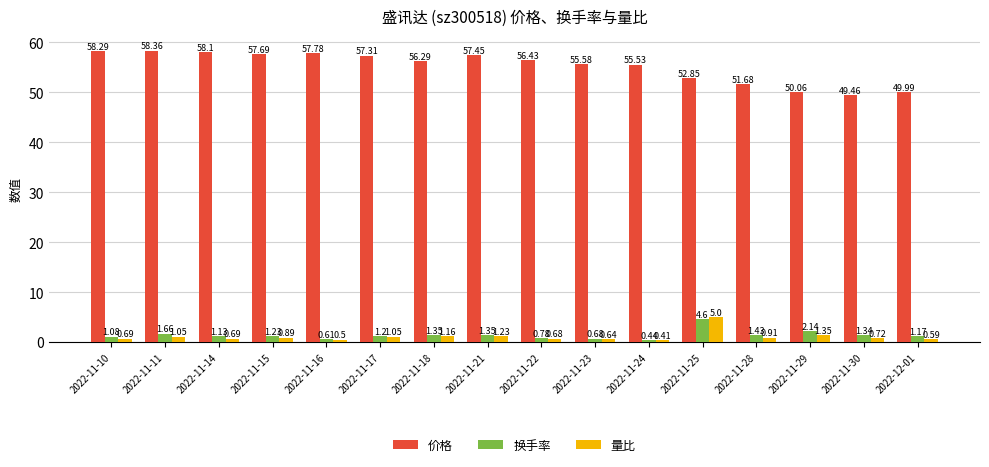

Which series has the largest range (max minus min)?

价格